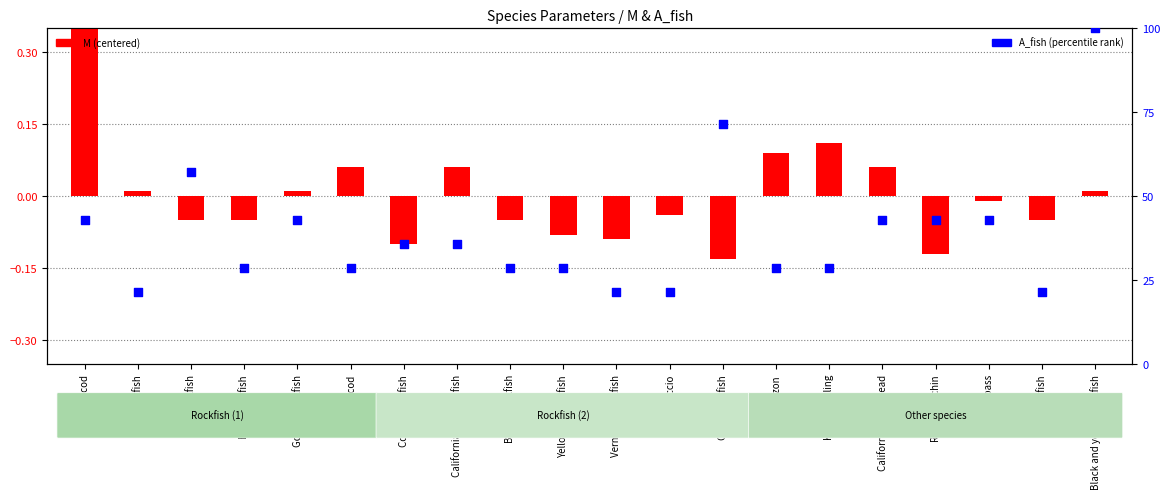

Which series has the largest total across all categories?

A_fish (percentile)